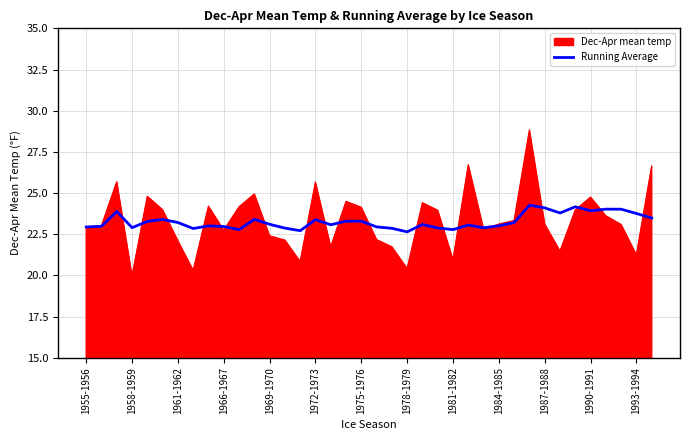

Which series has the largest range (max minus min)?

Dec-Apr mean temp